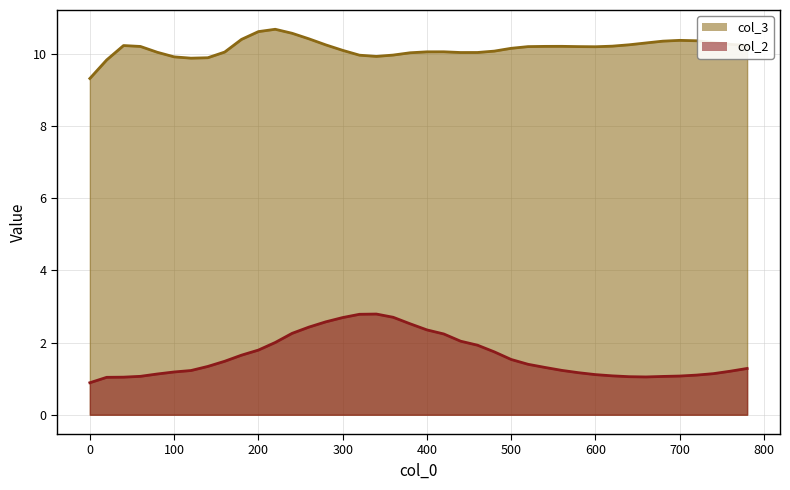

True or false: col_2 and col_3 intersect in this chart.

False